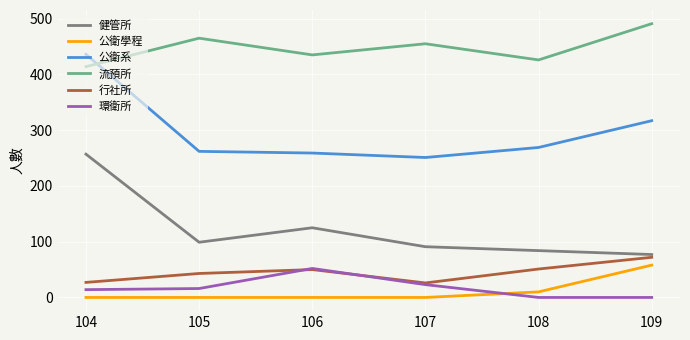

Which series has the largest total across all categories?

流預所